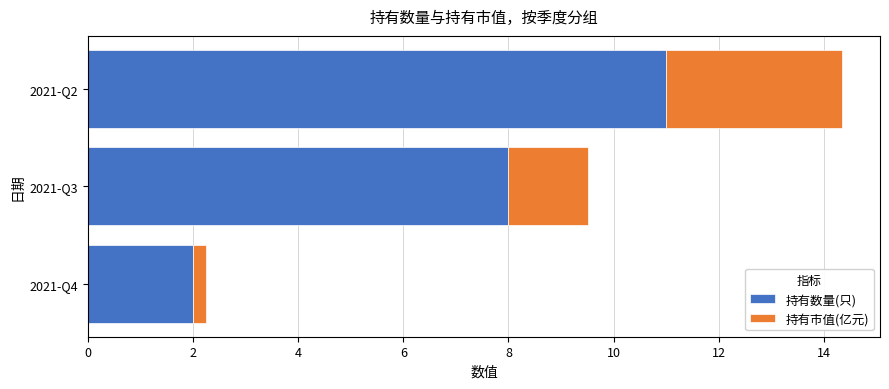

List the labels in order of 持有数量(只) value, smallest first.

2021-Q4, 2021-Q3, 2021-Q2